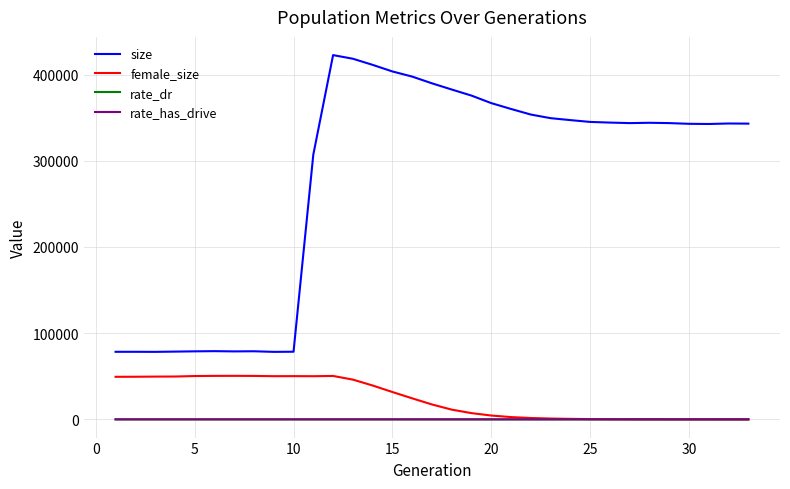

Which series has the largest range (max minus min)?

size